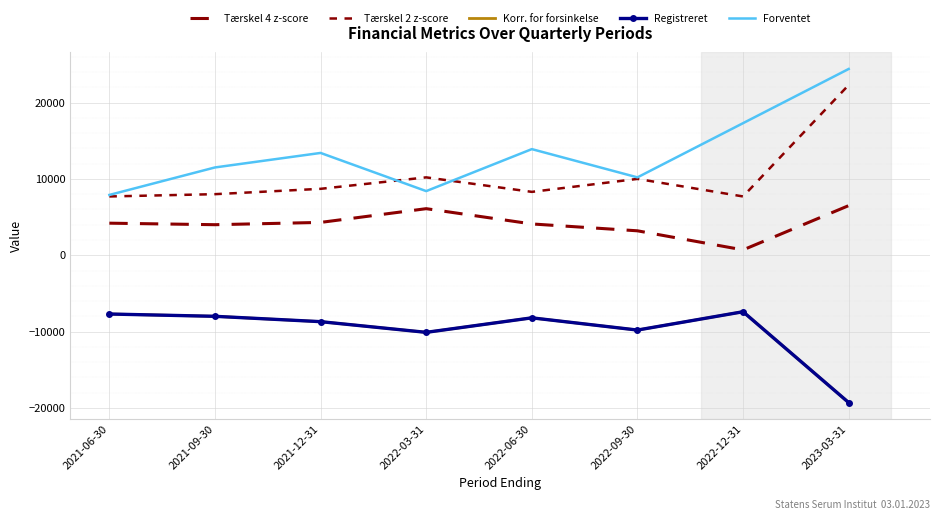

What is the sum of the Registreret values at 2023-03-31 and 2021-09-30?

-27300